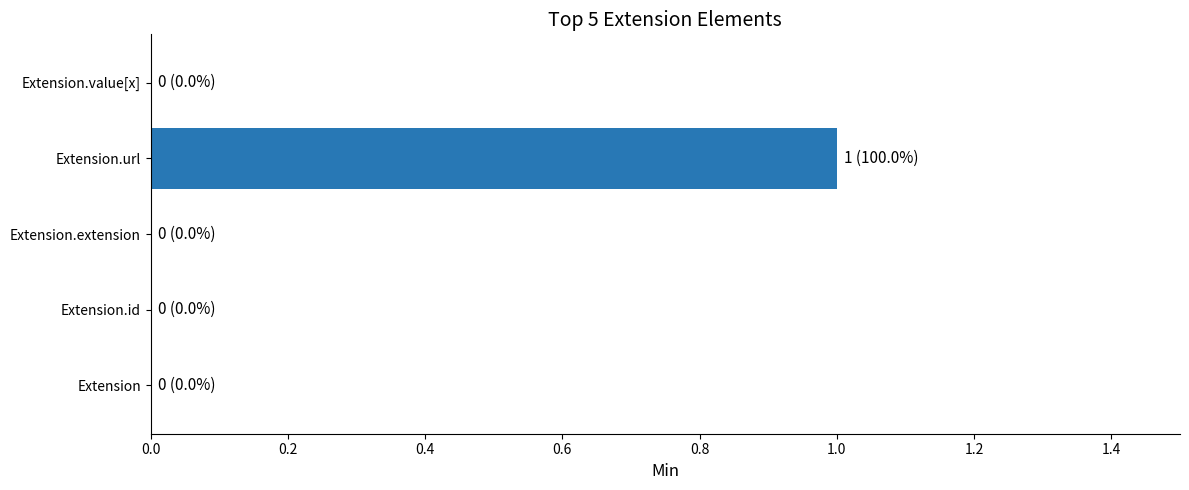

Is it true that the value at Extension is 0?

True